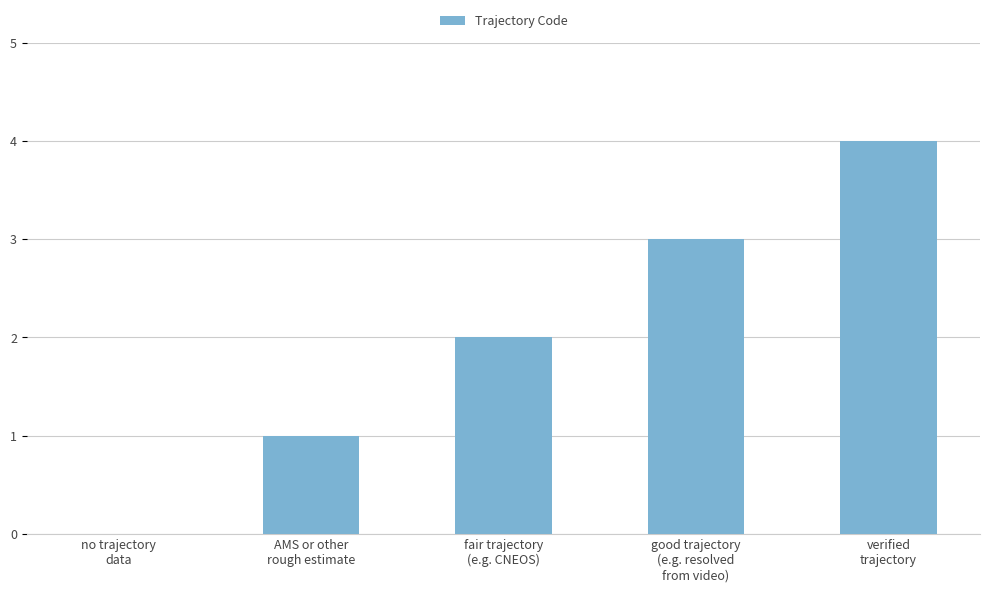

True or false: the data shows 5 at verified
trajectory.

False